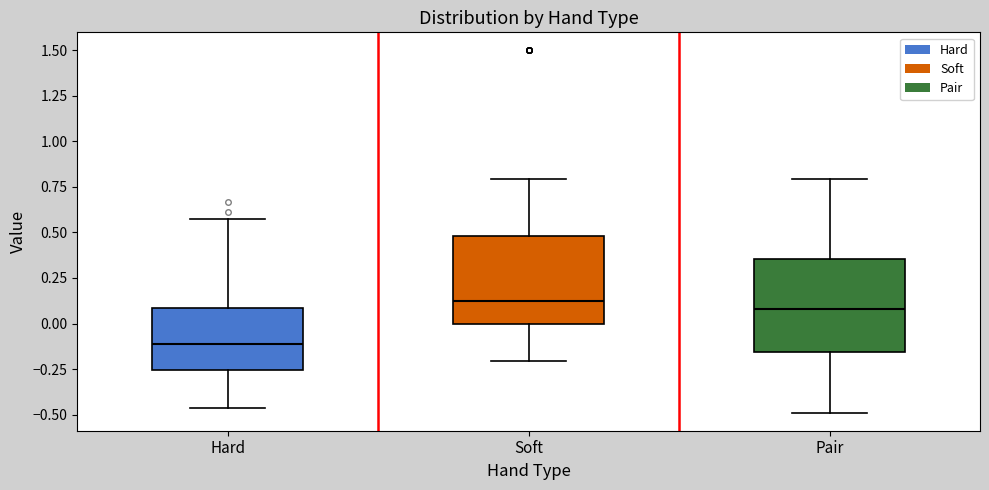

Reading left to right, read every box against the y-axis: the position of its median line, the range the box covers, and the ends of its whiskers. The values are not printed on the chart, so give them approximately, as read against the axis.

Hard: median -0.10, box -0.25 to 0.10, whiskers -0.45 to 0.60
Soft: median 0.10, box 0.00 to 0.50, whiskers -0.20 to 0.80
Pair: median 0.10, box -0.15 to 0.35, whiskers -0.50 to 0.80